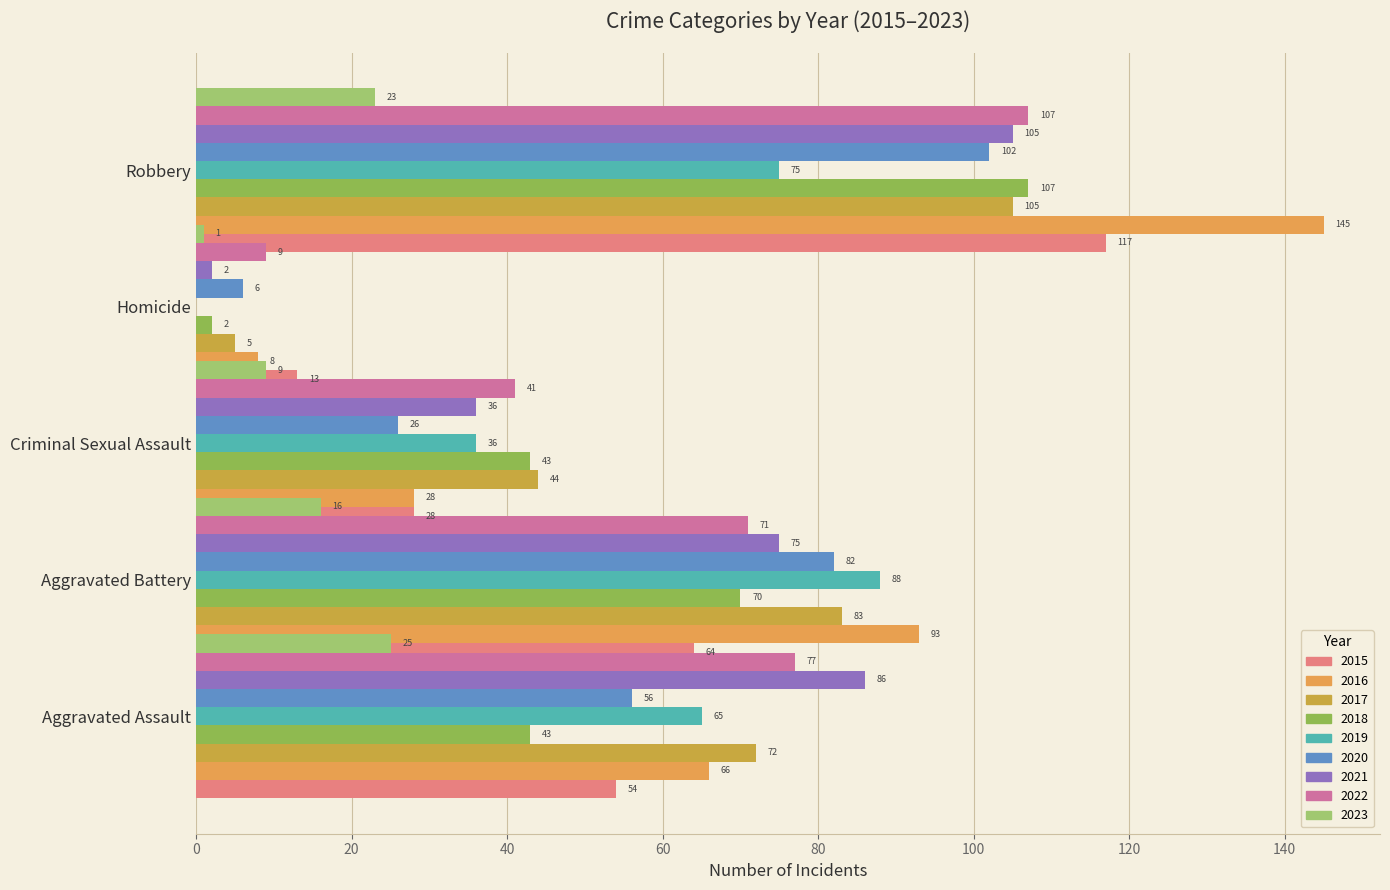

What is the difference between the Robbery values at 2016 and 2018?

38